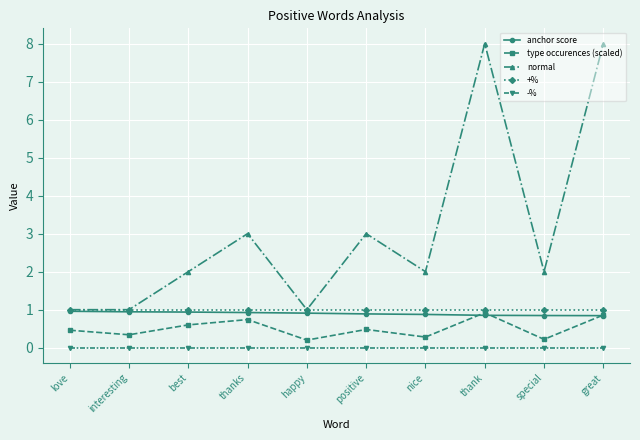

Which series has the widest spread of values?

normal